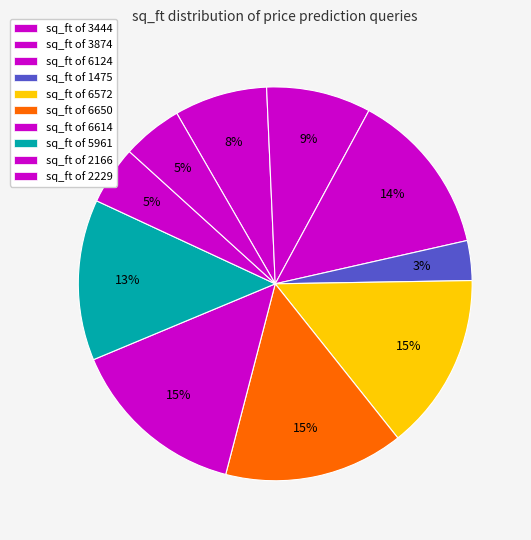

Count the number of slices in the pie.

10